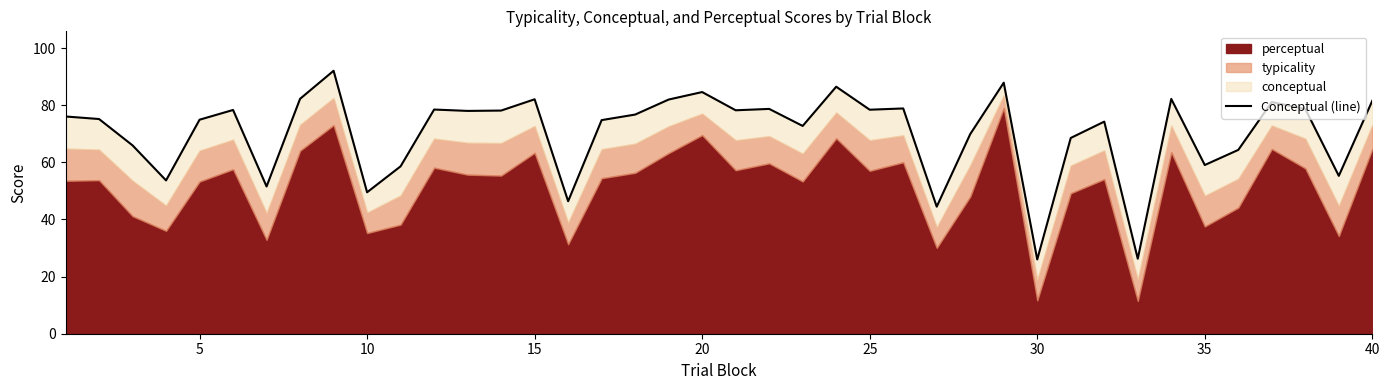

What is the difference between the maximum and second lowest values?

65.8